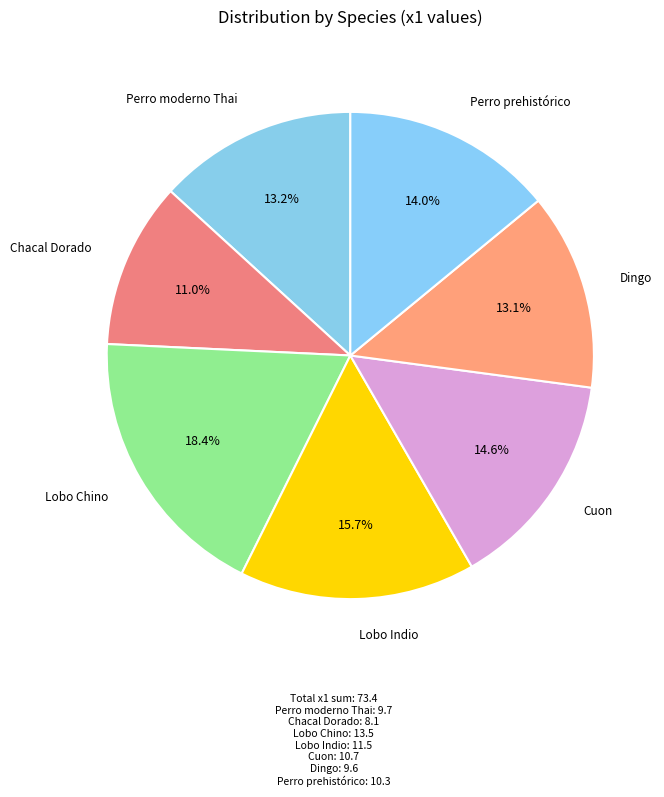

How many slices are in this pie chart?

7